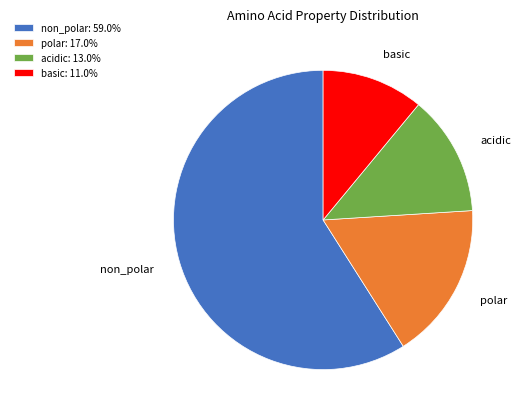

What is the majority slice?

non_polar